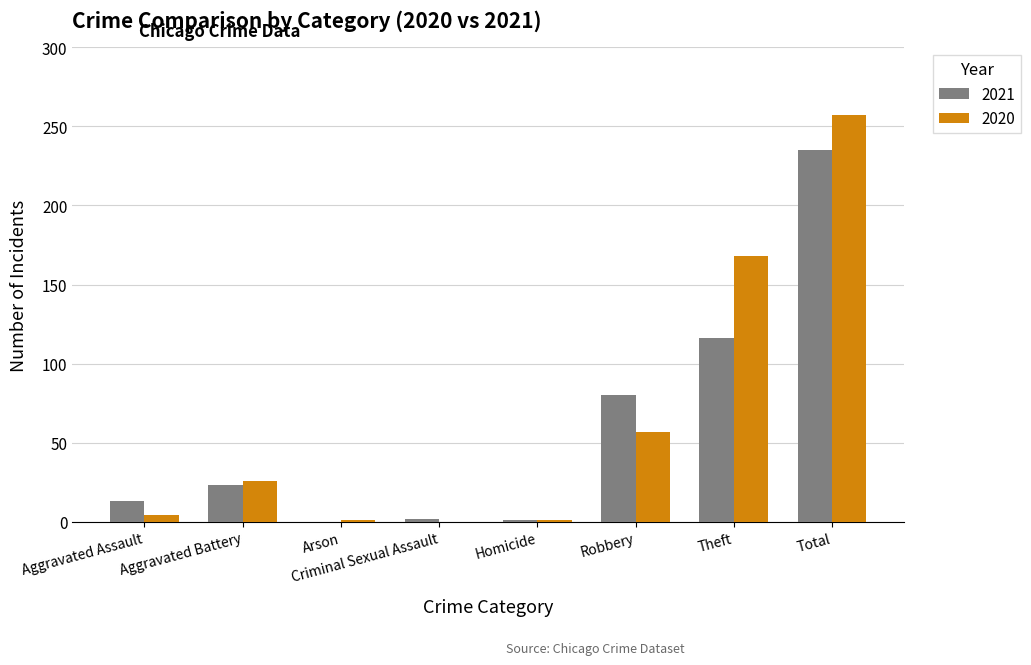

Count the number of data series in this chart.

2